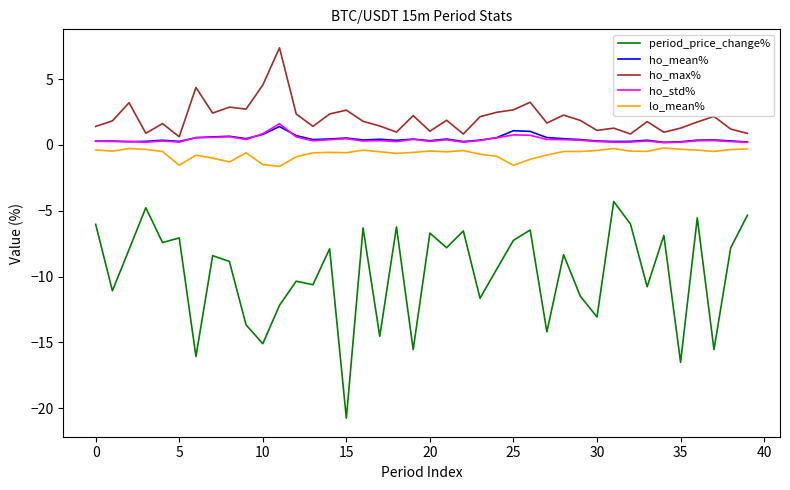

True or false: period_price_change% and ho_max% cross at least once.

False